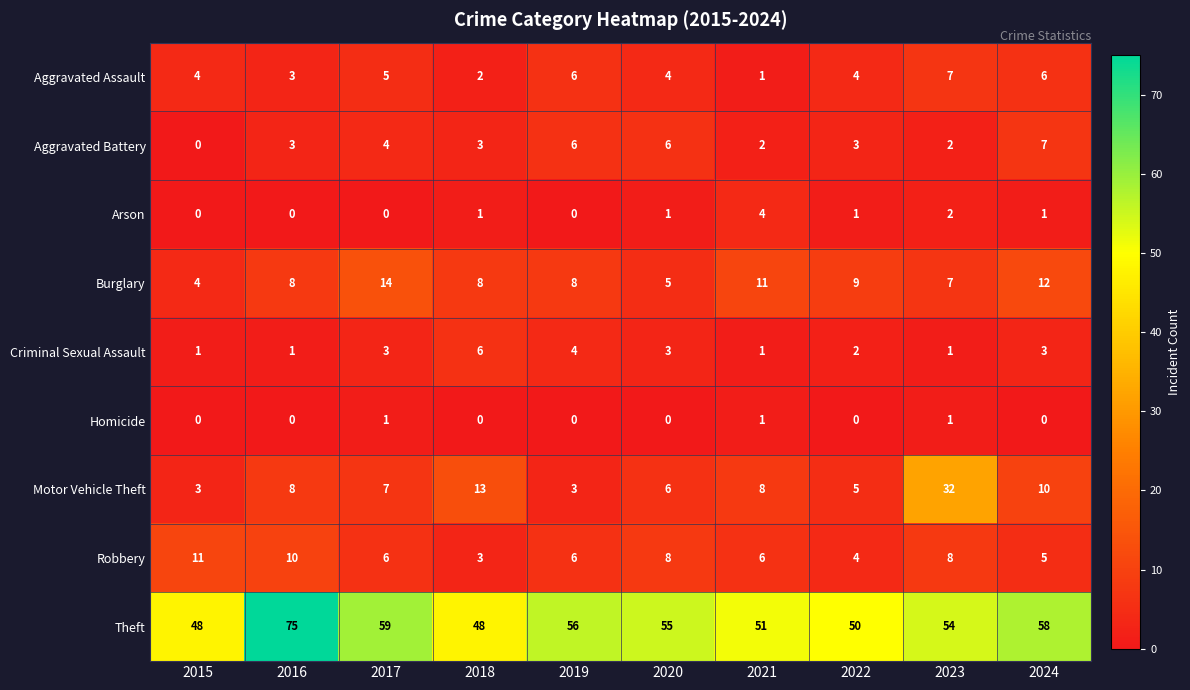

The value of Robbery at 2024 is 5. True or false?

True